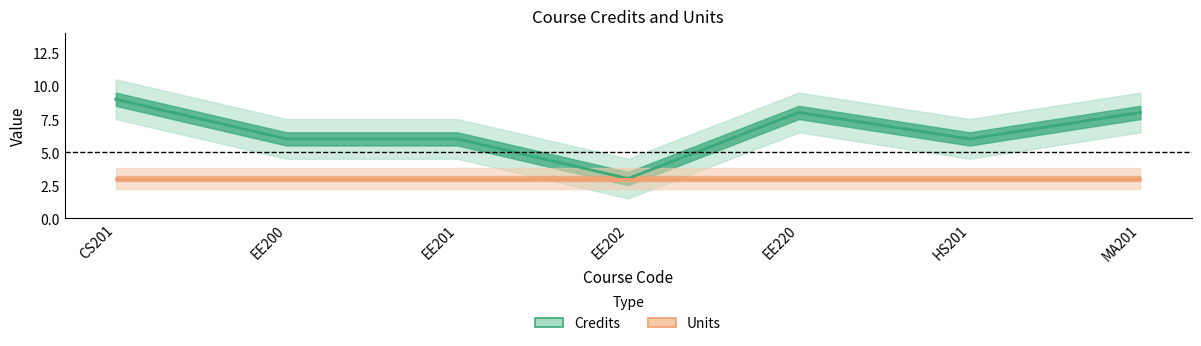

What is the sum of all values?

46